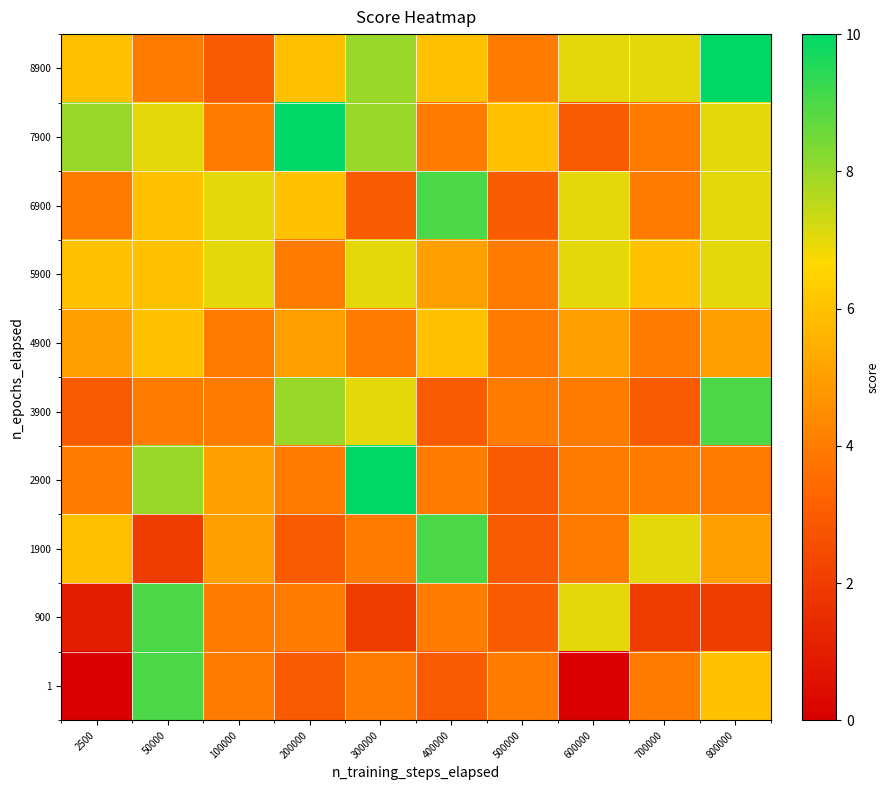

Which has a higher value, 100000 or 2500?

100000